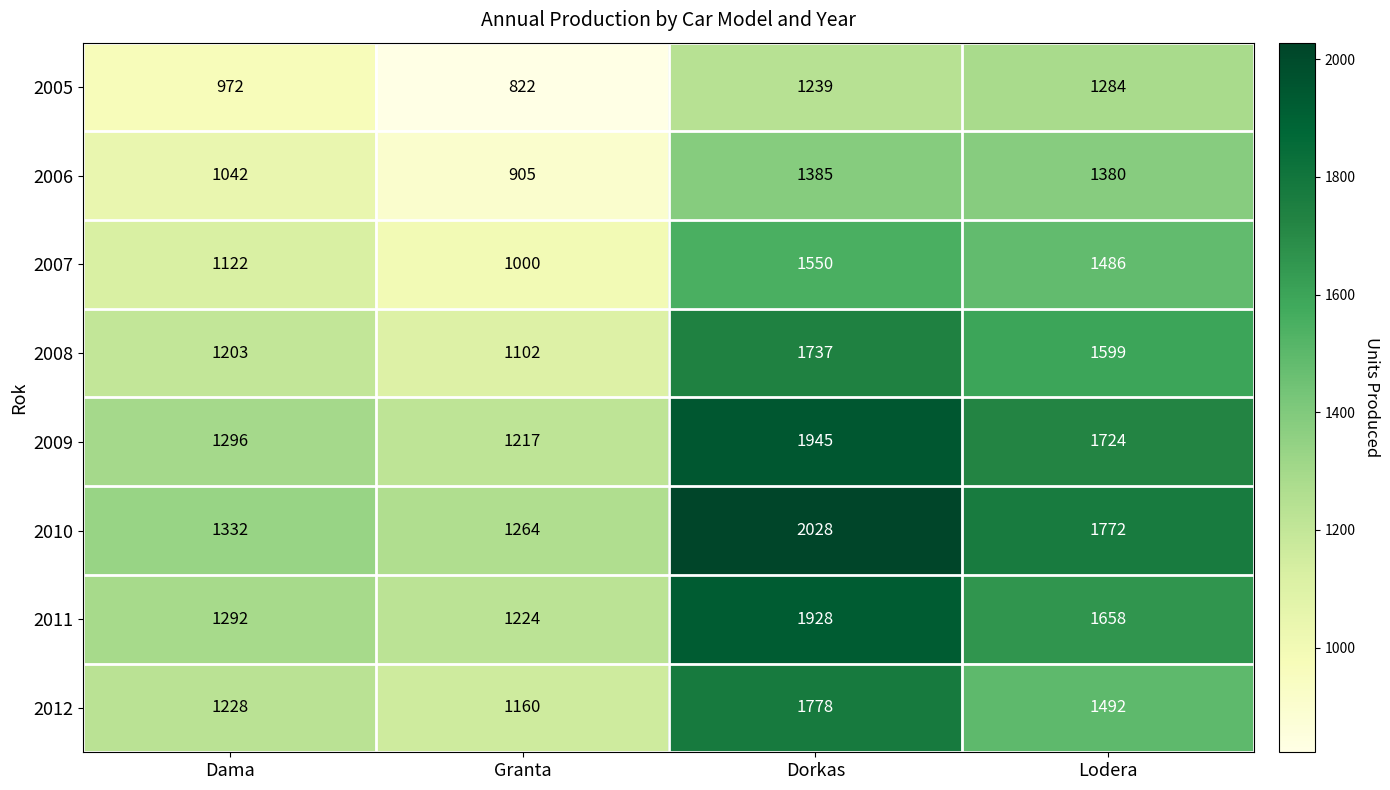

What is the sum of the 2007 values at Dama and Lodera?

2608